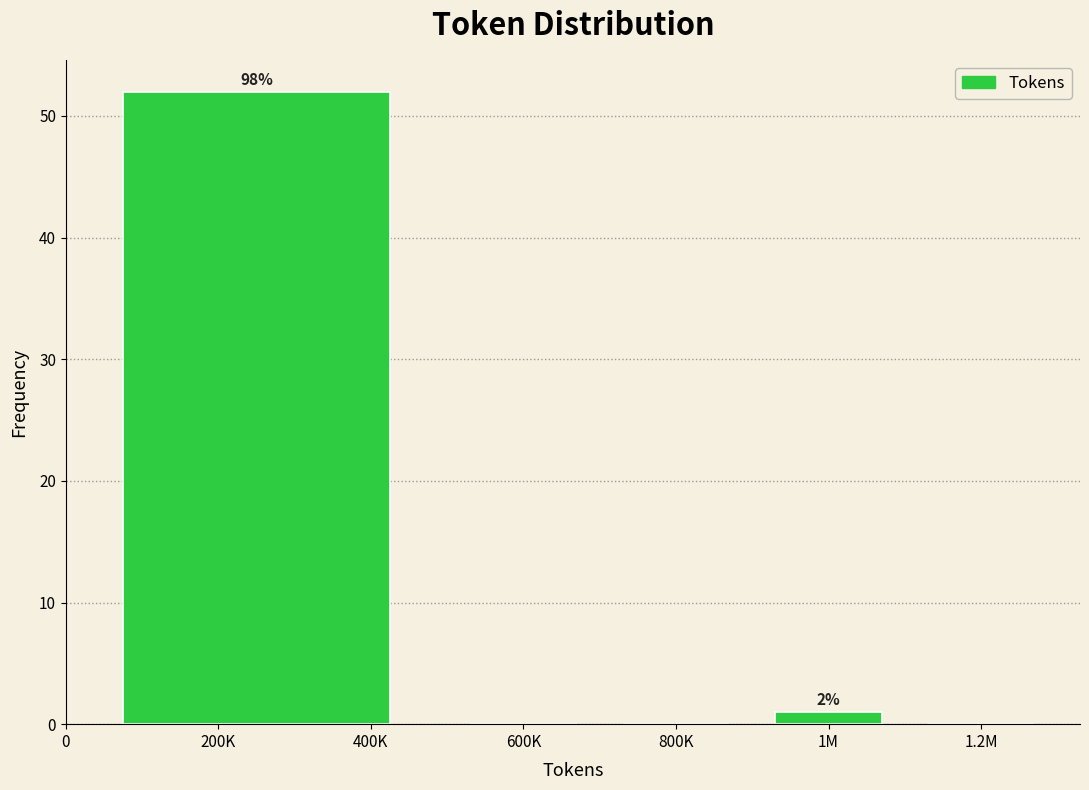

Reading left to right, what are all the values shown in this chart?

200K=52	600K=0	800K=0	1M=1	1.2M=0